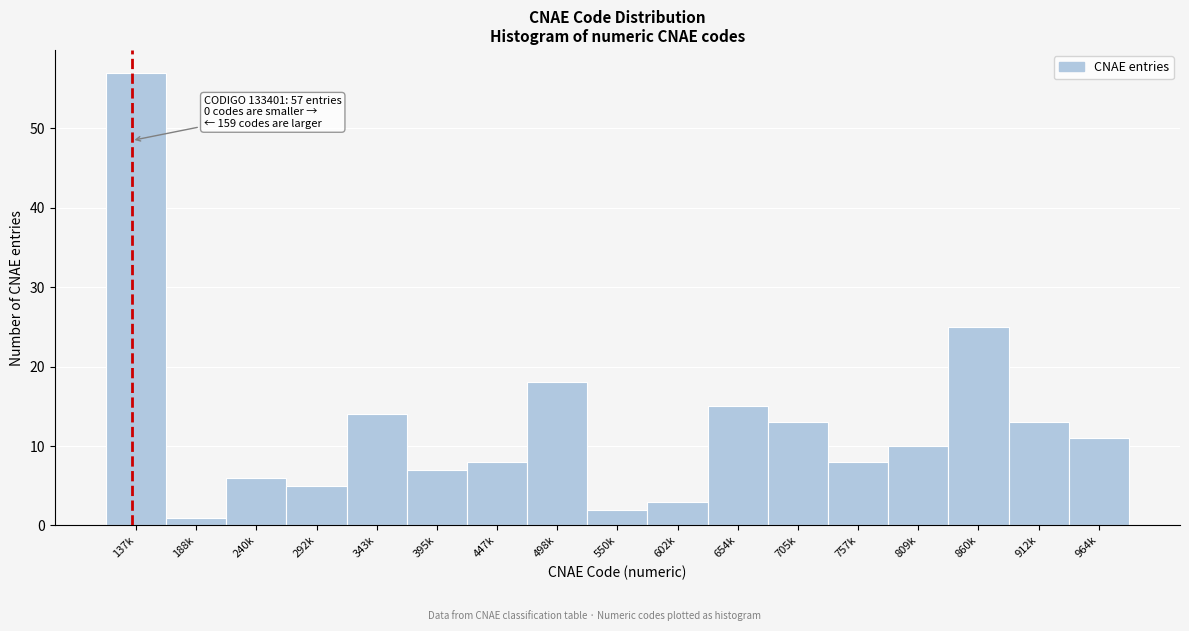

Reading left to right, transcribe all the data shown in this chart.

137k=57	188k=1	240k=6	292k=5	343k=14	395k=7	447k=8	498k=18	550k=2	602k=3	654k=15	705k=13	757k=8	809k=10	860k=25	912k=13	964k=11